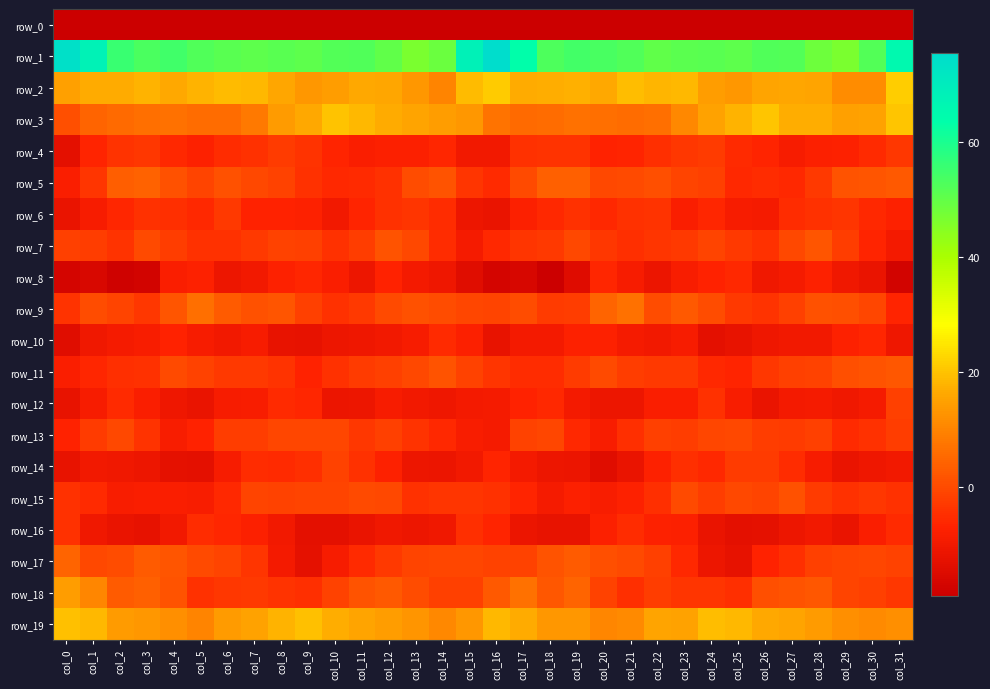

How many negative values does the row_9 series have?

15